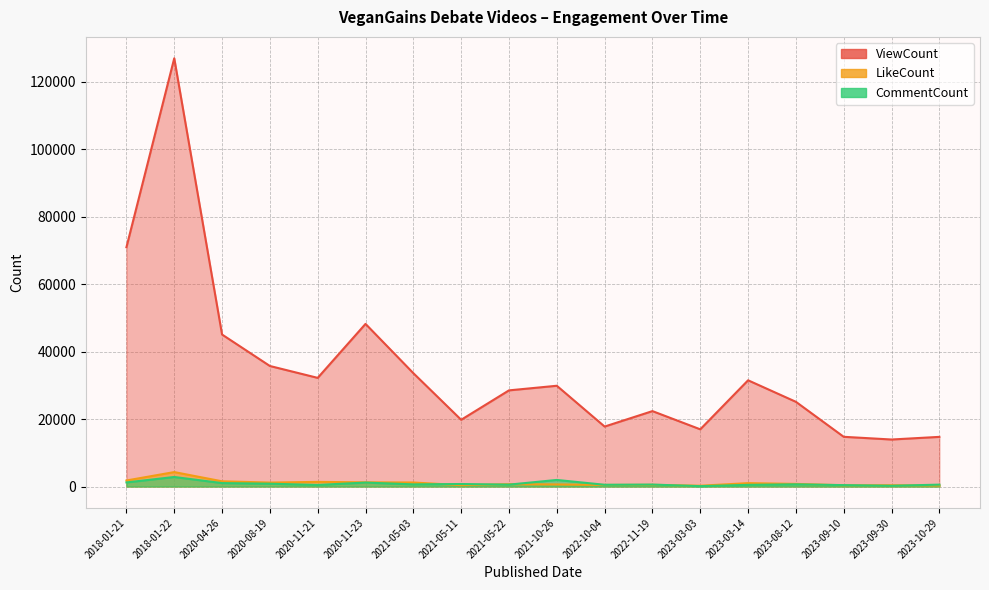

Which series has the widest spread of values?

ViewCount